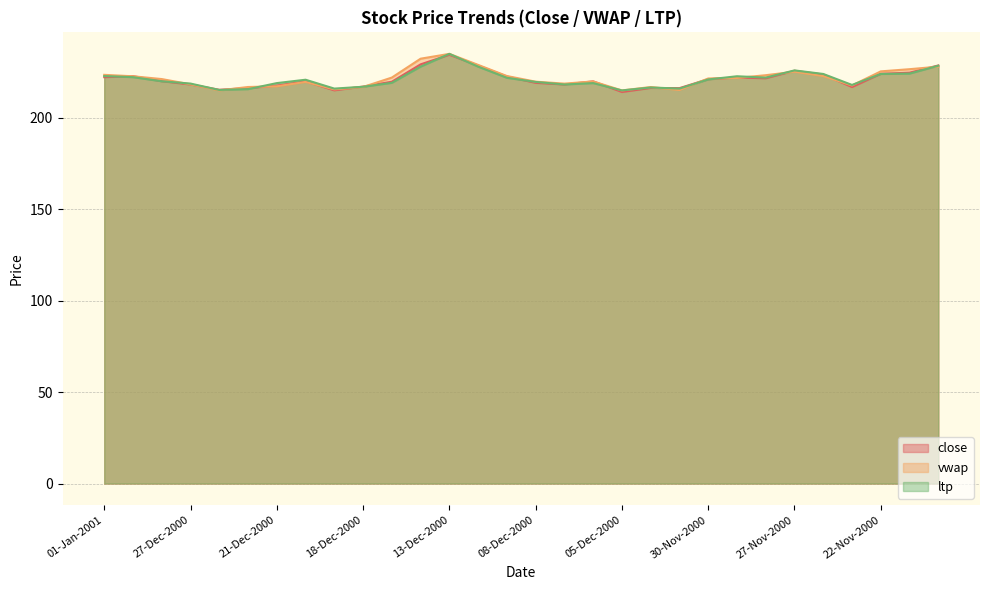

Where does the close series first go above 220?

01-Jan-2001